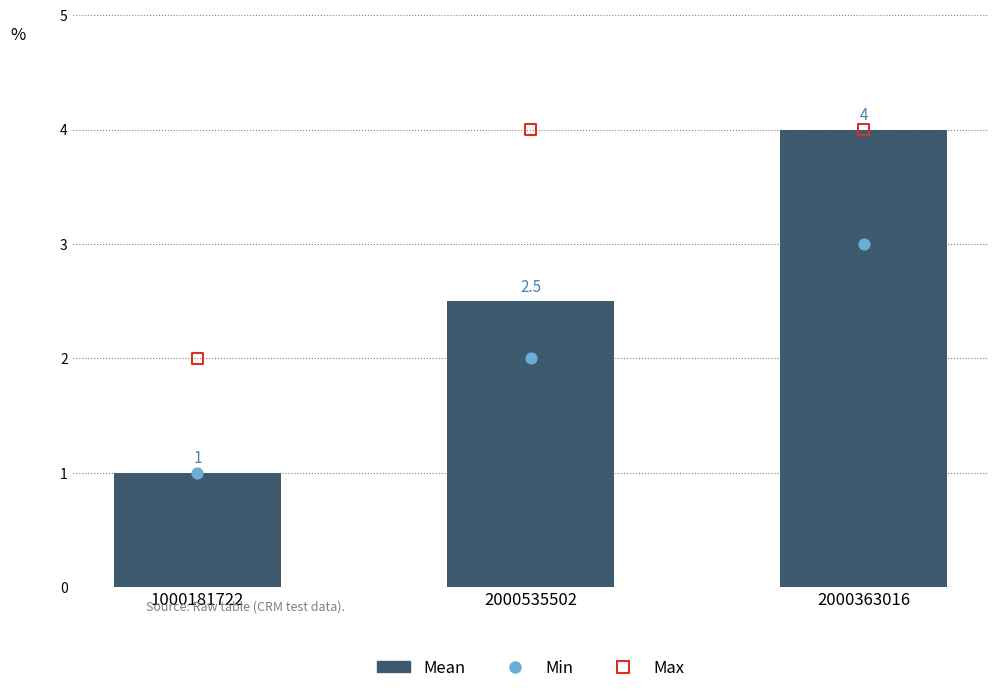

Is the value of Max at 2000363016 greater than the value of Mean at 2000535502?

Yes